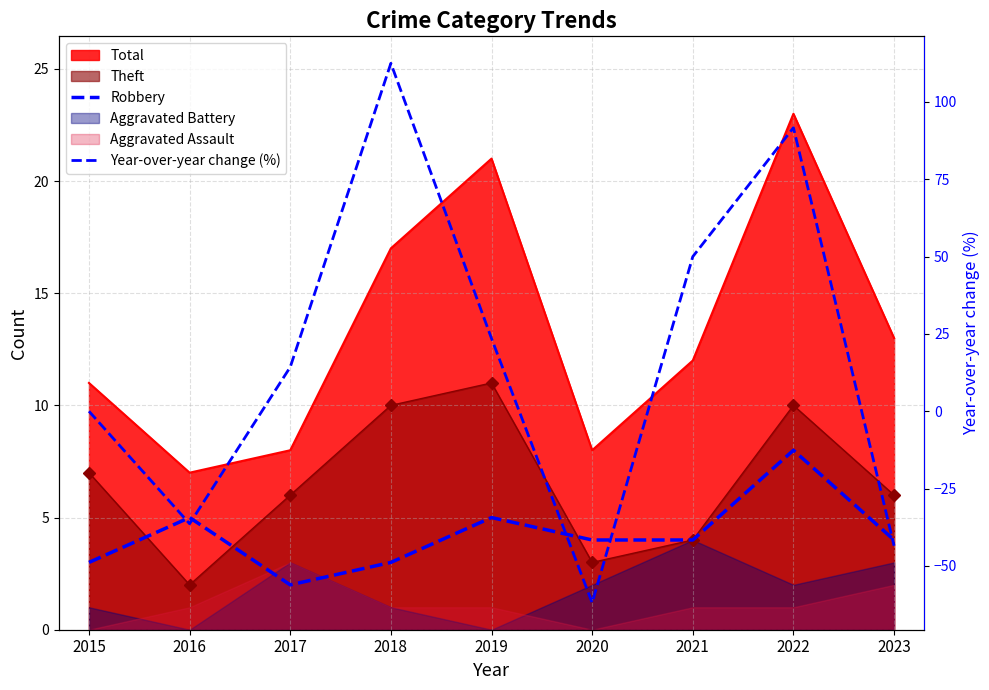

How many intersections are there between Year-over-year change (%) and Robbery?

4